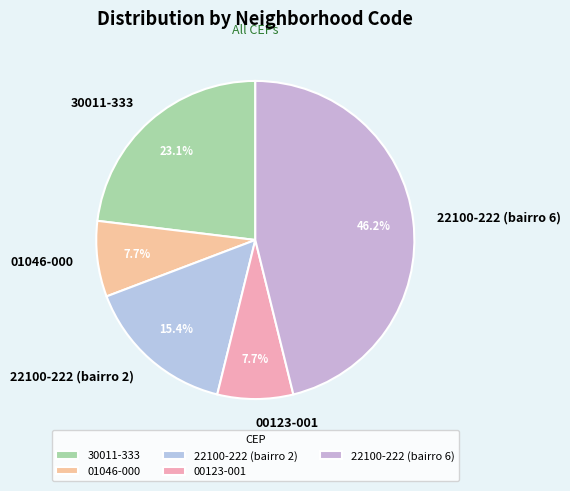

Which category has the biggest portion of the pie?

22100-222 (bairro 6)